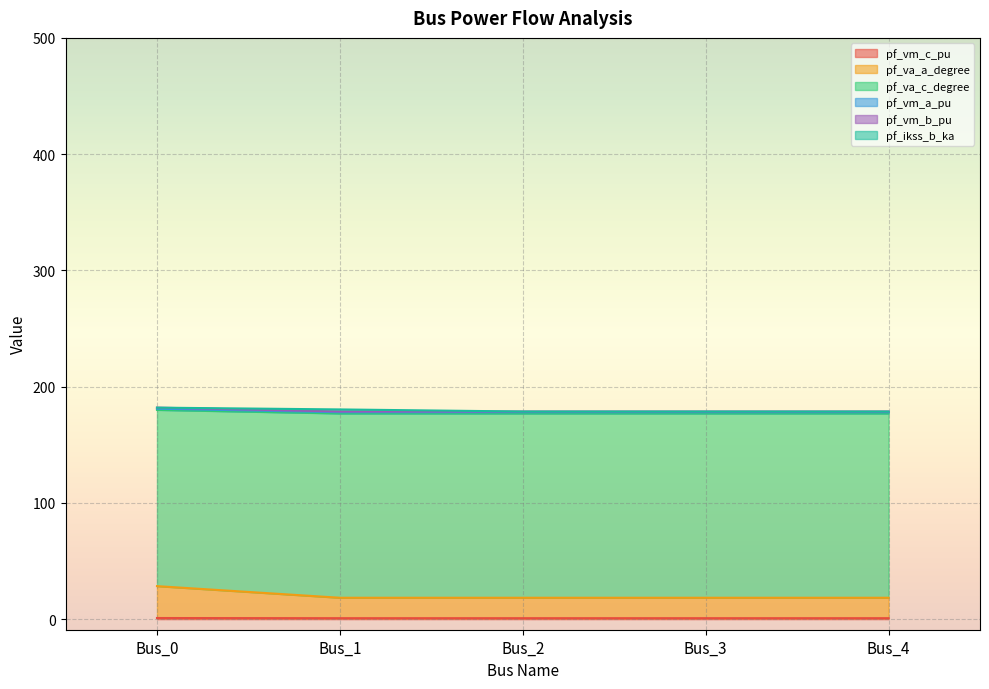

Which series changed the most between Bus_1 and Bus_3?

pf_va_a_degree